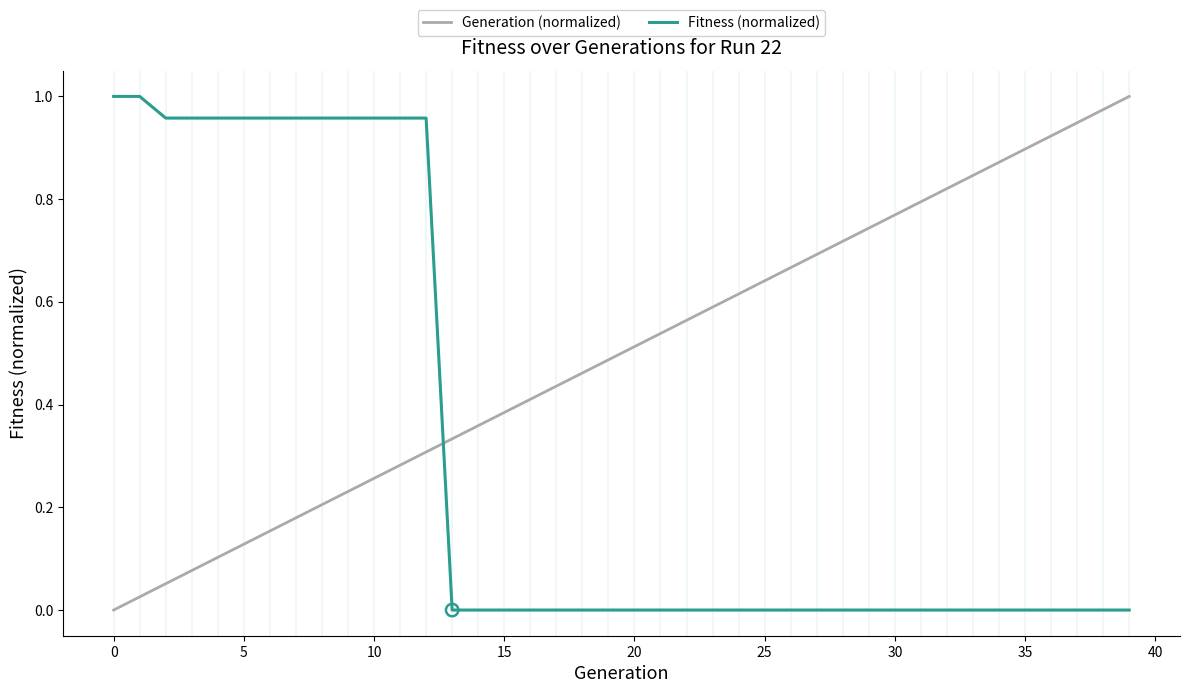

Rank the series by their average value, from lowest to highest.

Fitness (normalized), Generation (normalized)